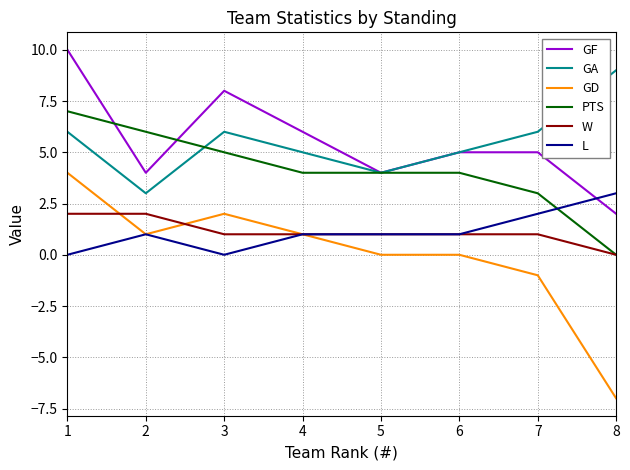

Reading left to right, what are all the values shown in this chart?

GF: 1=10	2=4	3=8	4=6	5=4	6=5	7=5	8=2
GA: 1=6	2=3	3=6	4=5	5=4	6=5	7=6	8=9
GD: 1=4	2=1	3=2	4=1	5=0	6=0	7=-1	8=-7
PTS: 1=7	2=6	3=5	4=4	5=4	6=4	7=3	8=0
W: 1=2	2=2	3=1	4=1	5=1	6=1	7=1	8=0
L: 1=0	2=1	3=0	4=1	5=1	6=1	7=2	8=3